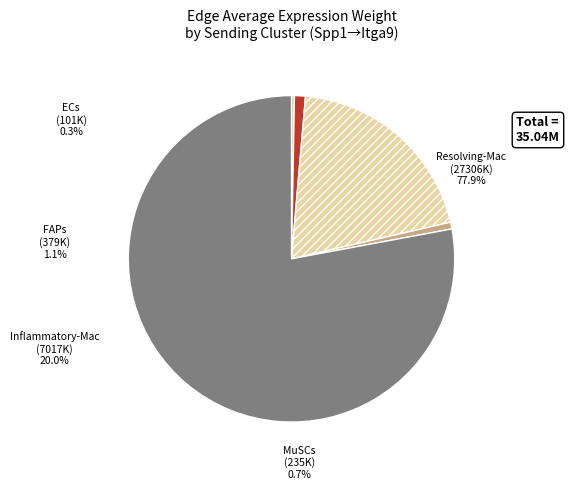

Is it true that Resolving-Mac is 78% of the pie?

True